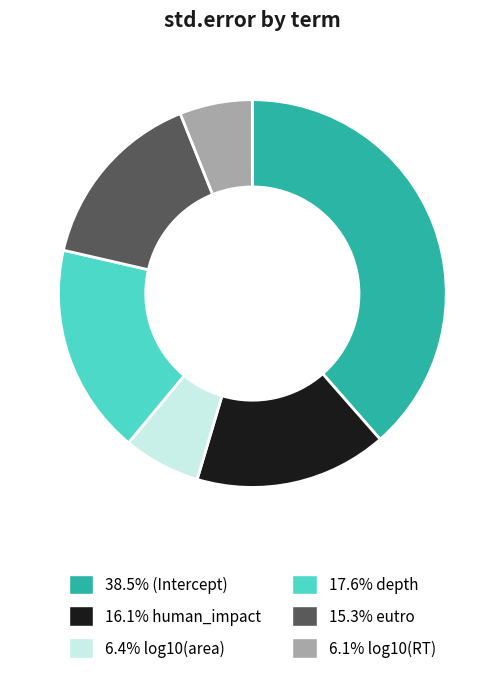

Does any single category account for the majority?

No